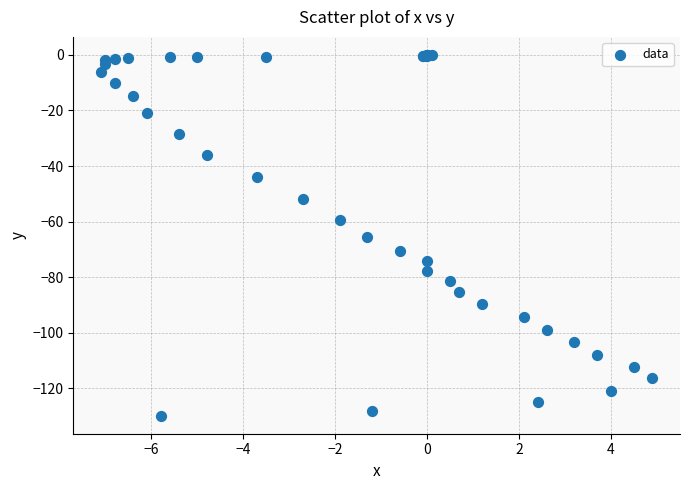

What Y value in the scatter plot is closest to -64?

-65.7